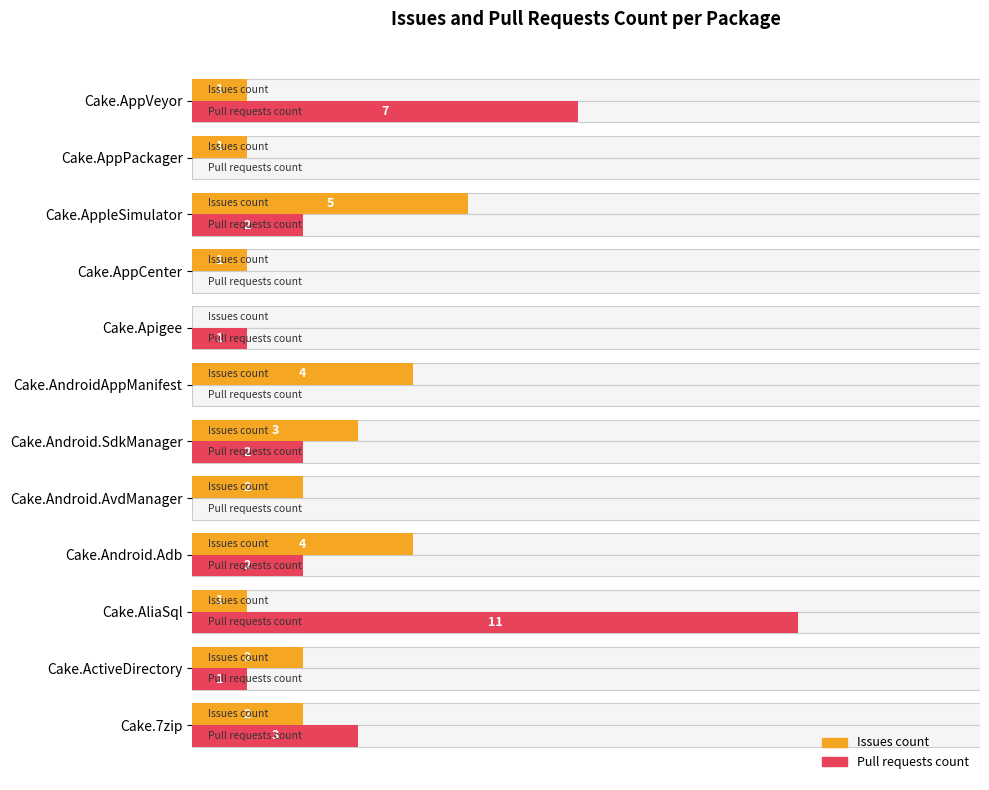

What is the average value of the Pull requests count series?

2